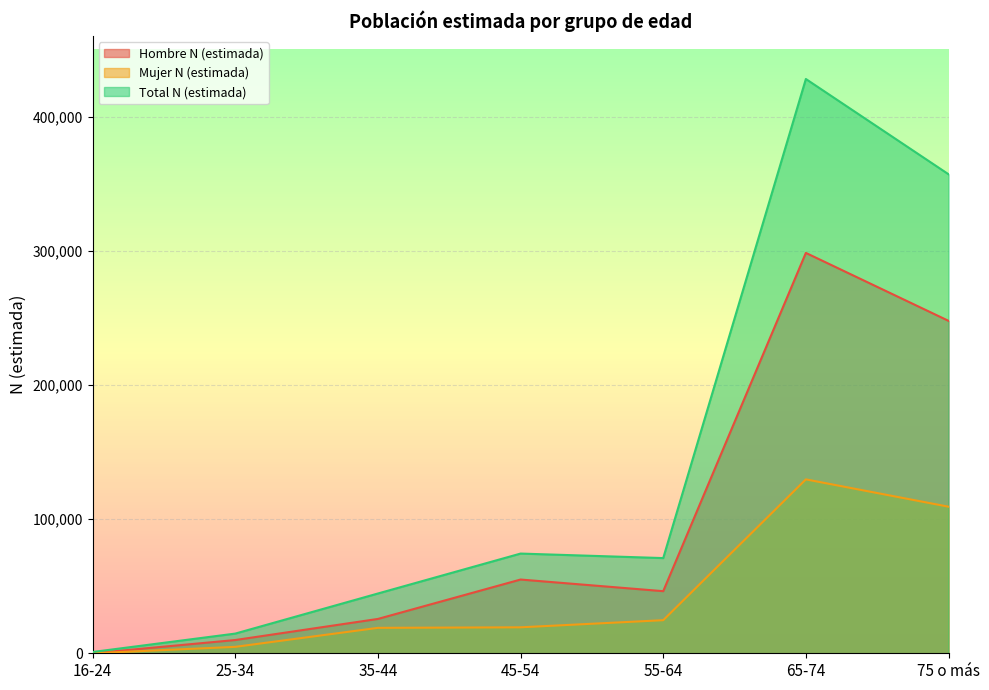

Rank the series by their average value, from lowest to highest.

Mujer N (estimada), Hombre N (estimada), Total N (estimada)